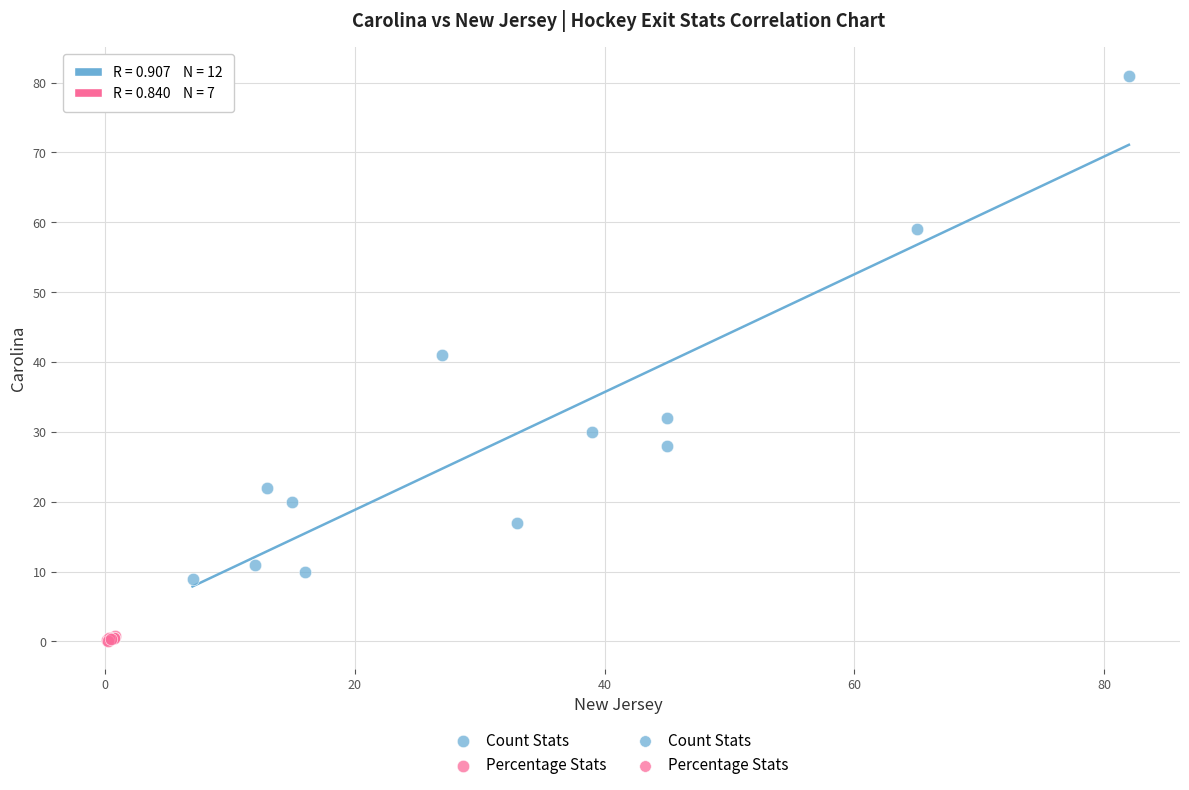

Which series has the largest Y range (max minus min)?

Count Stats